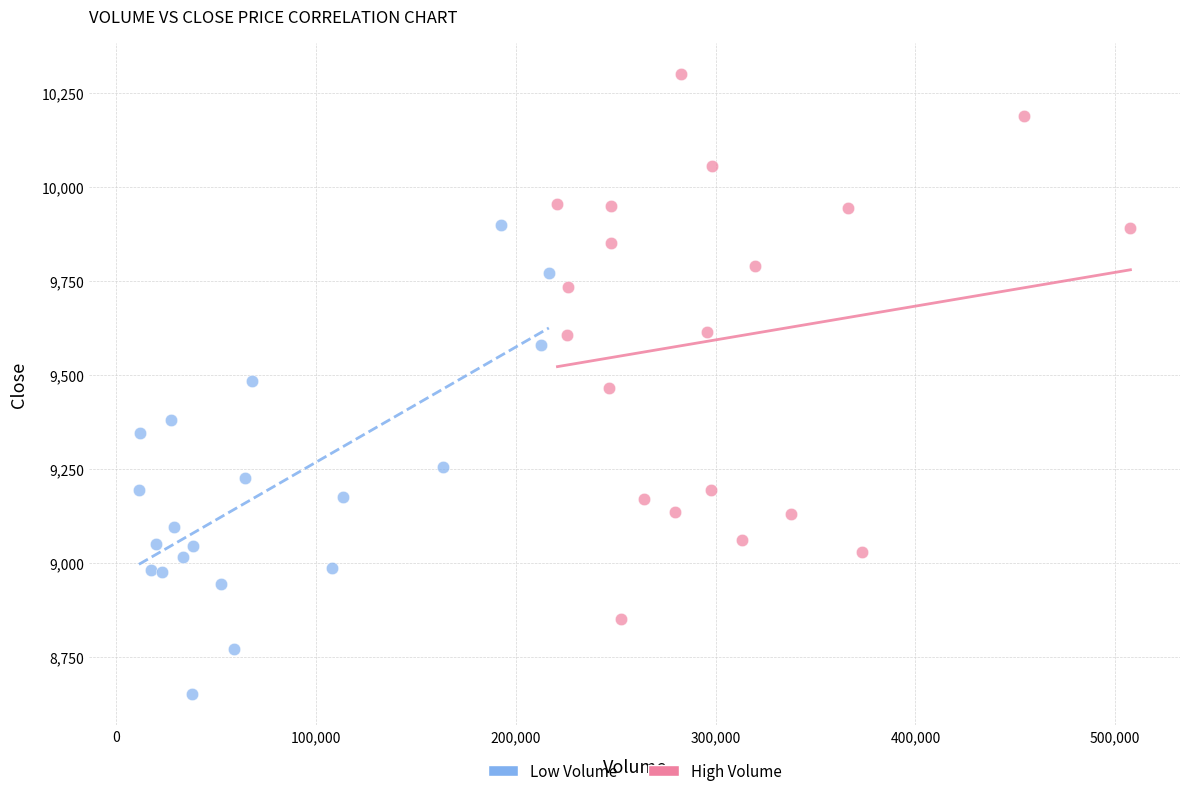

Which series contains the highest Y value?

High Volume